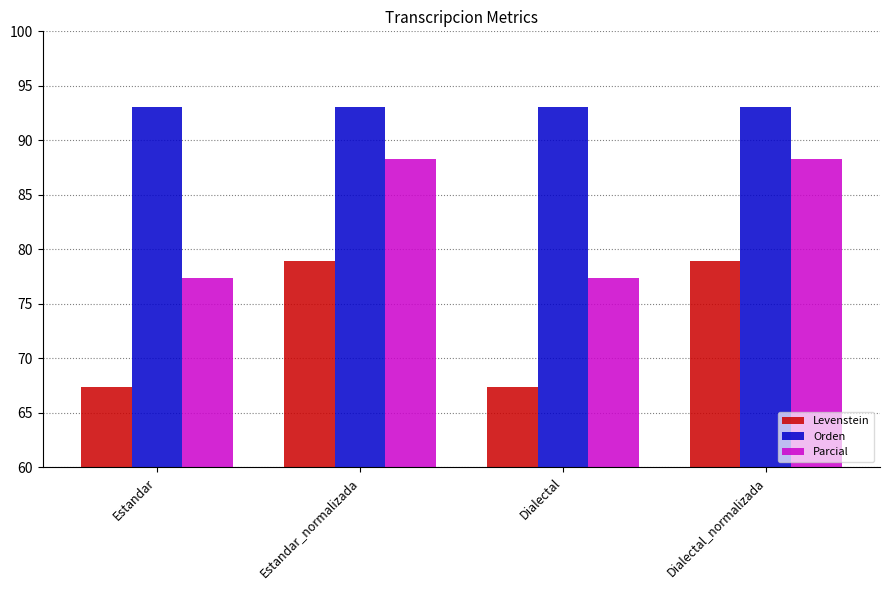

Are the bars grouped side by side (vs. stacked)?

Yes